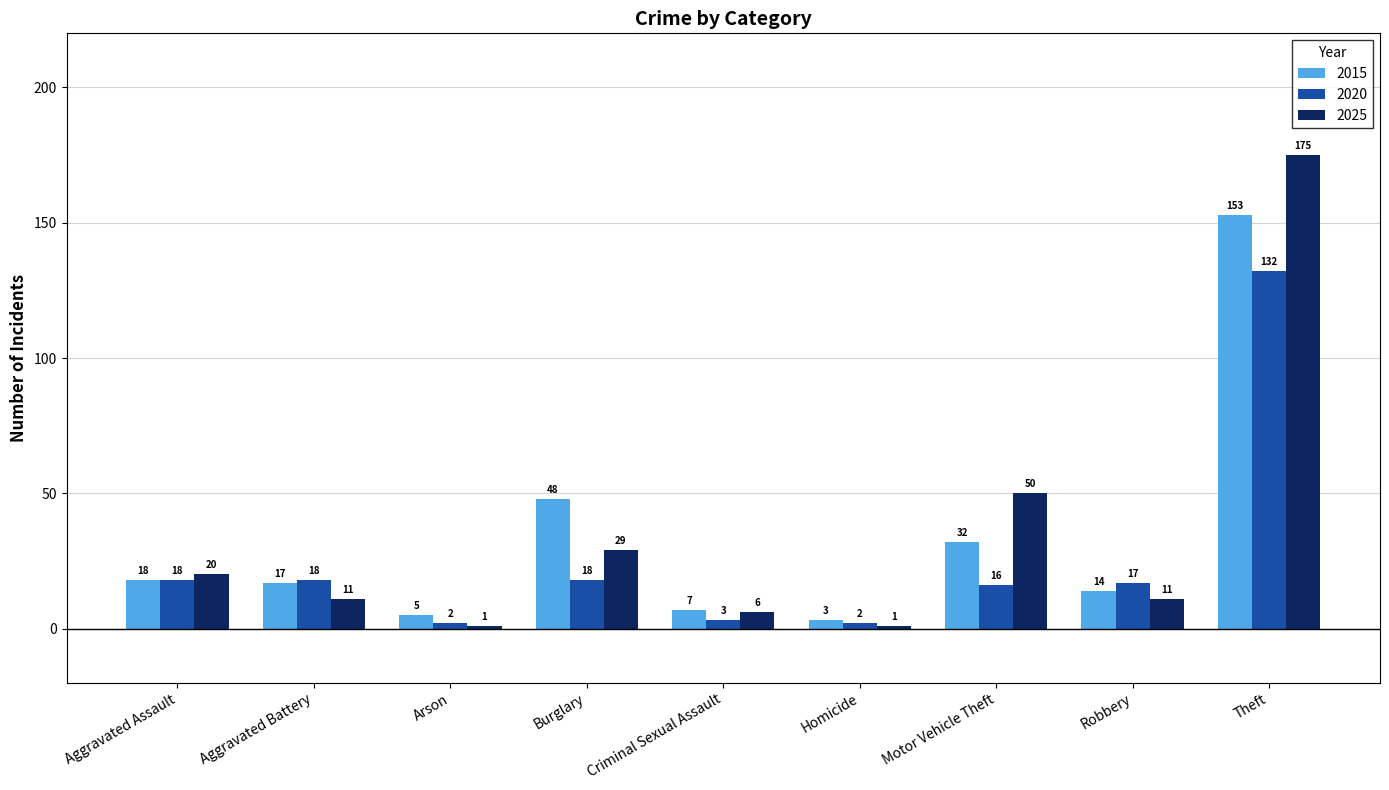

What is the difference between the 2020 values at Aggravated Battery and Theft?

114